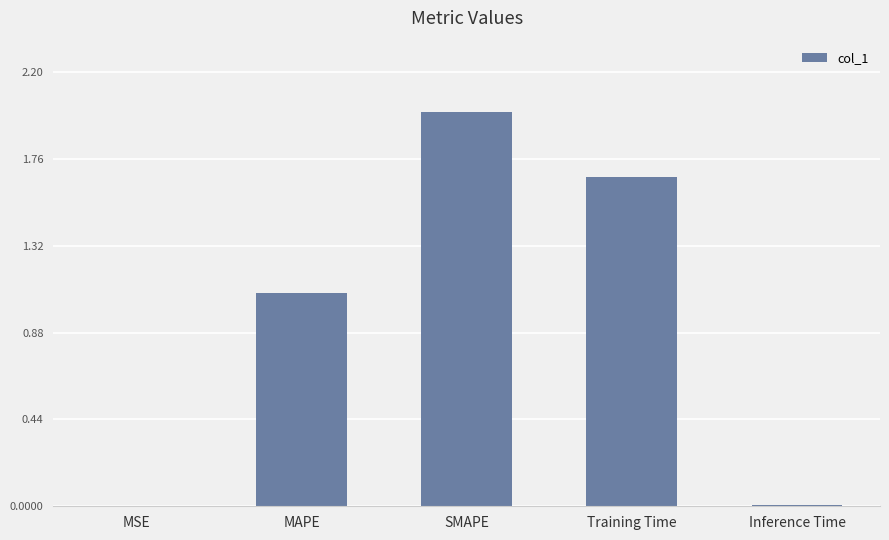

Which label corresponds to the largest value in the chart?

SMAPE